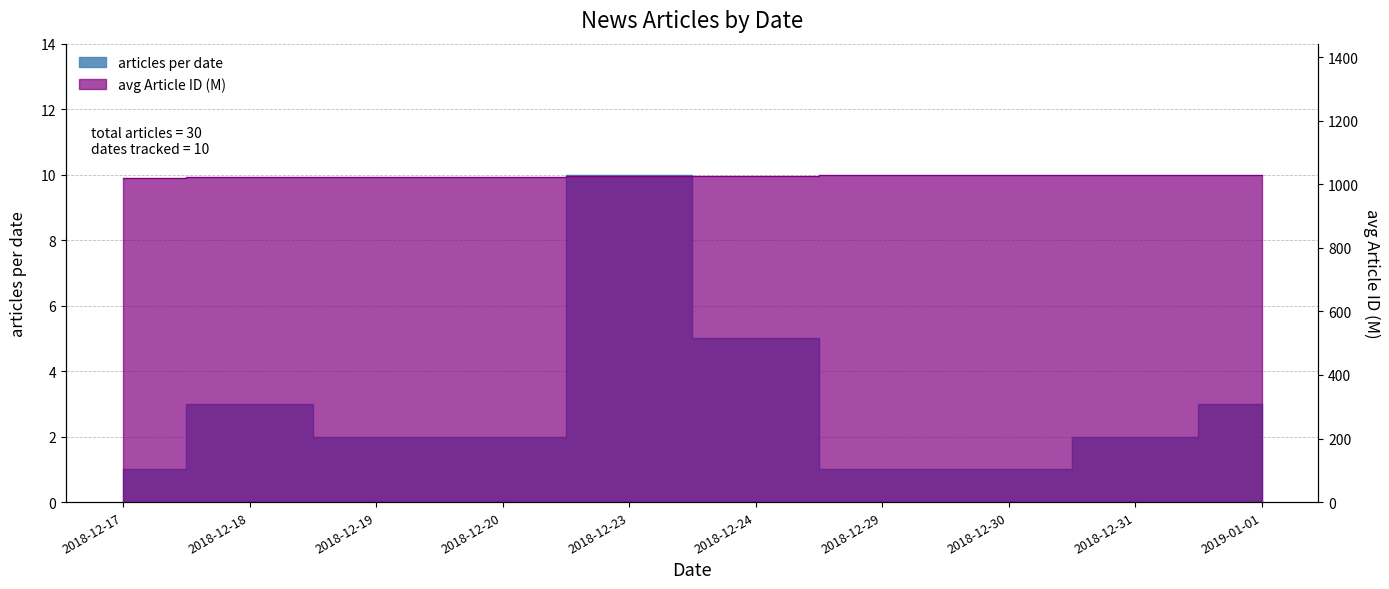

Where is the first local minimum for avg ID (scaled)?

2018-12-31